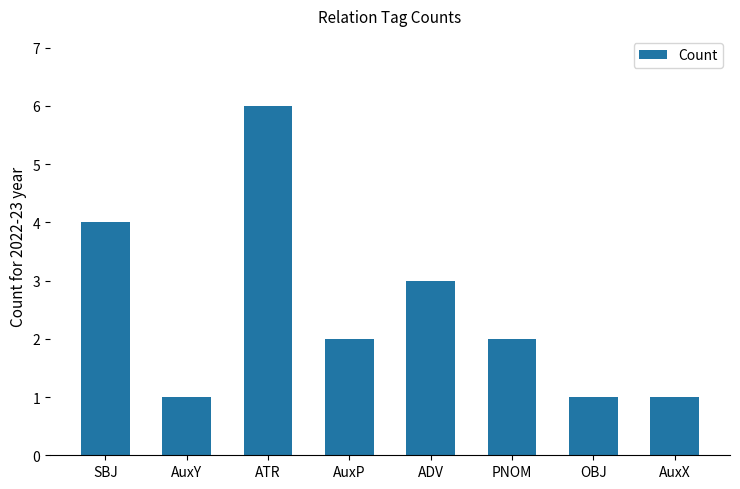

Count the number of data series in this chart.

1